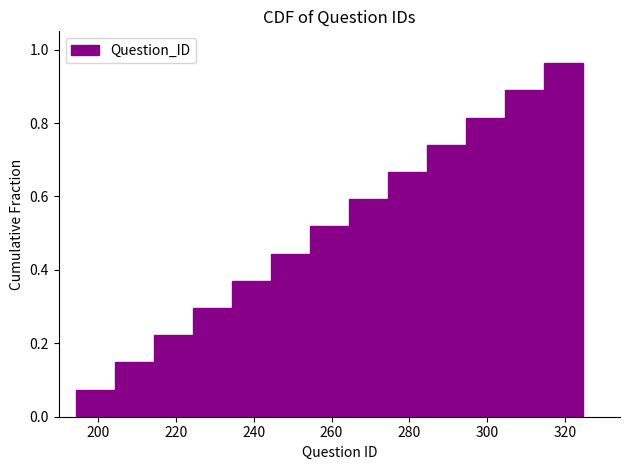

Which range on the x-axis has the tallest bar?

314.5 to 324.5